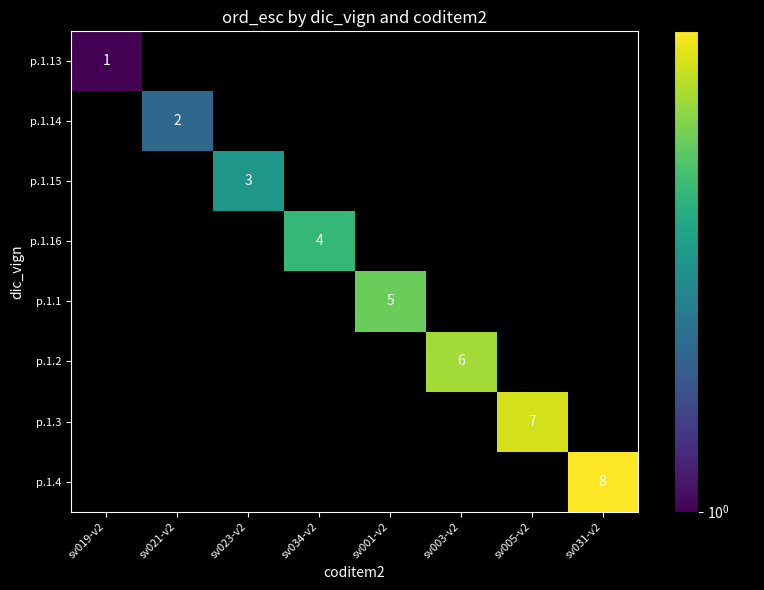

The p.1.14 series shows 3 at sv021-v2. True or false?

False